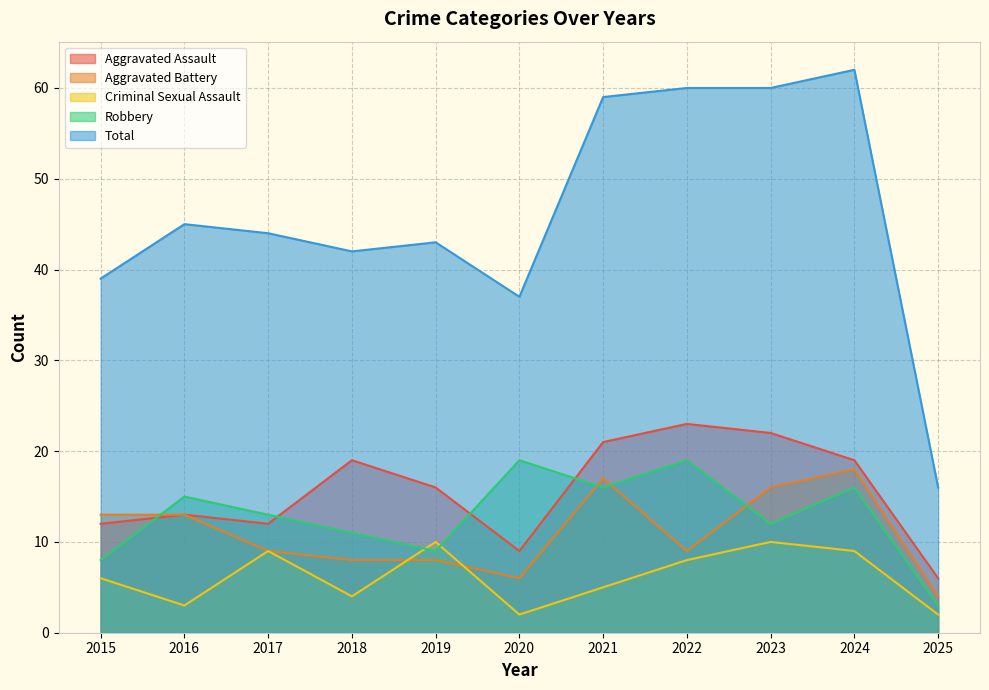

What is the average value of the Aggravated Battery series?

11